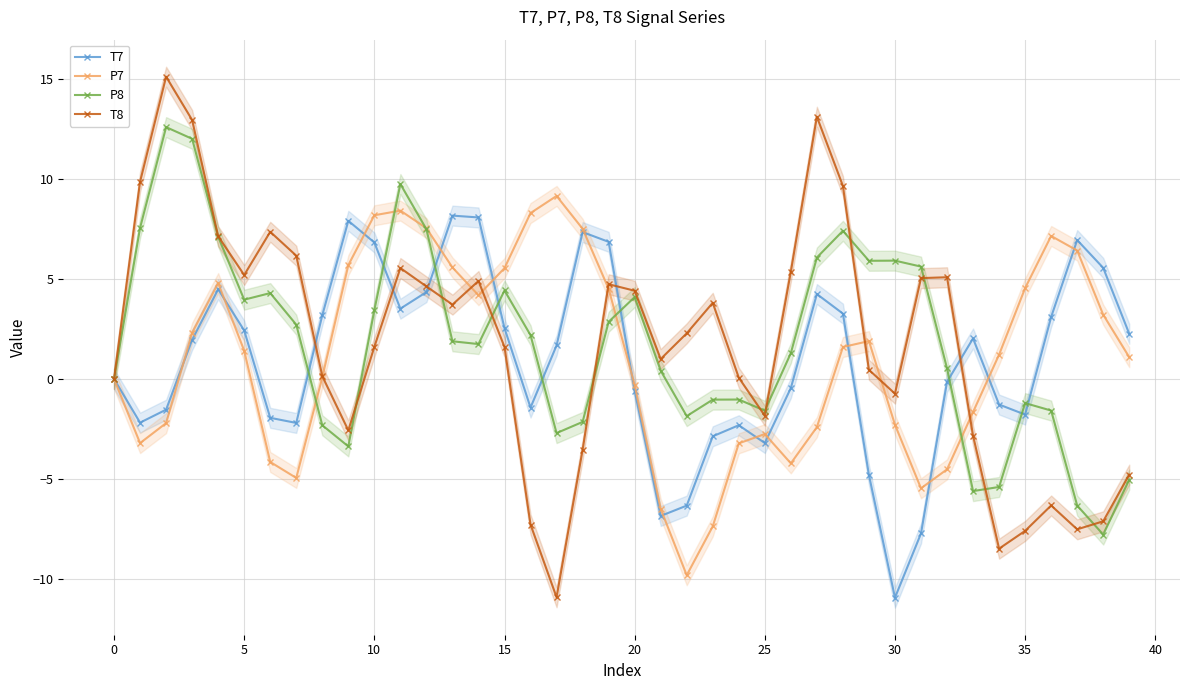

How many series are shown in this chart?

4